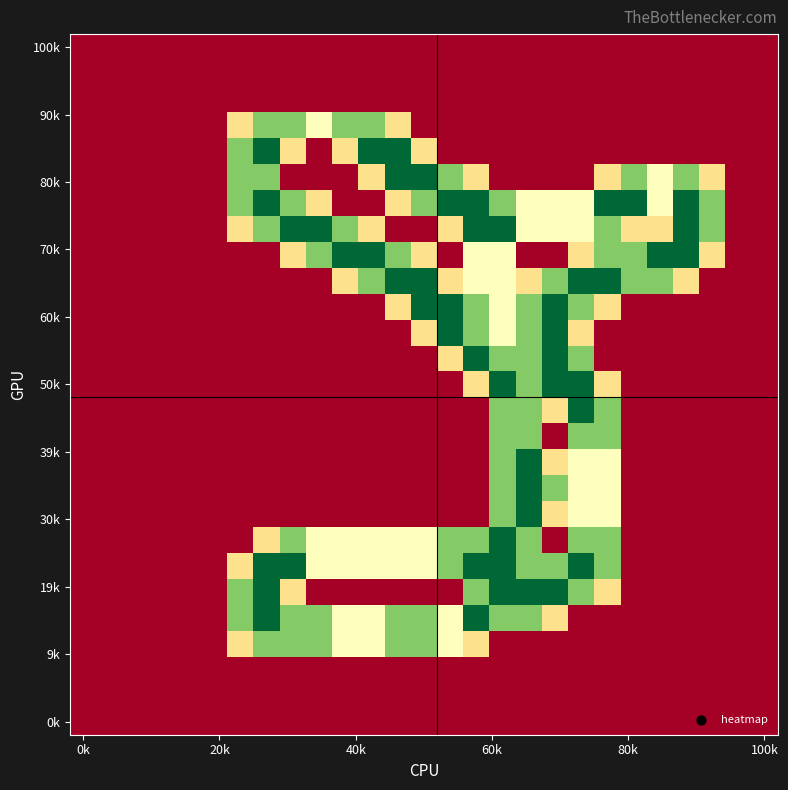

At which category does the chart reach its minimum across all series?

0k